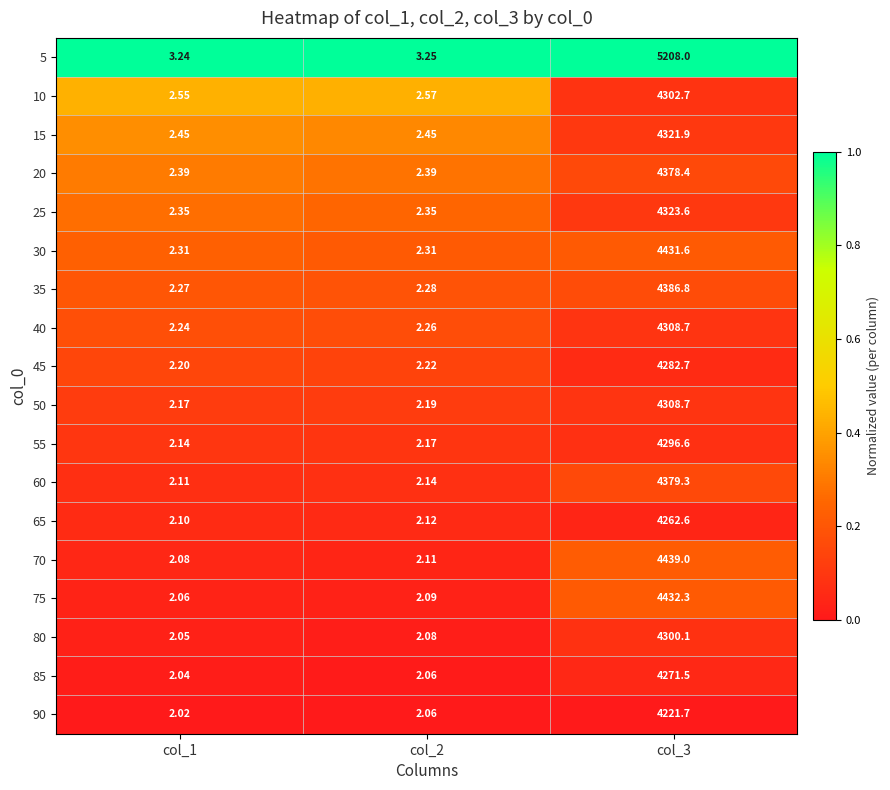

Between col_1 and col_2, which series saw the biggest shift?

90